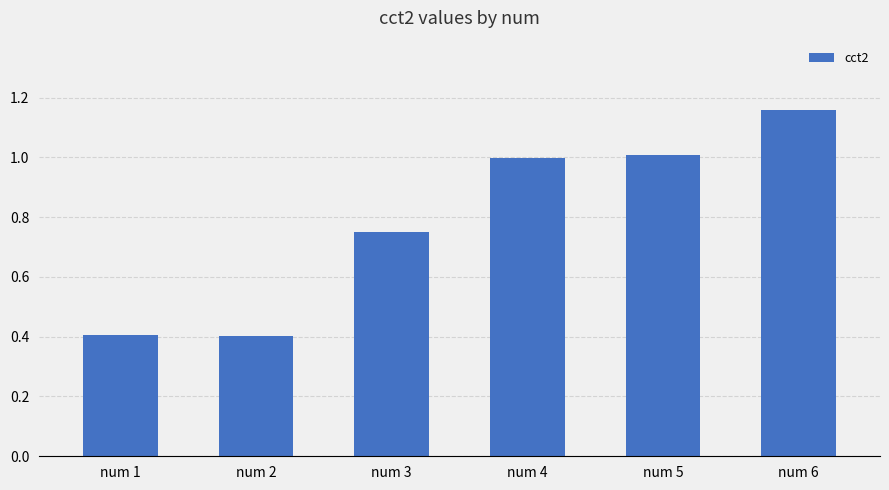

What is the difference between the maximum and minimum values?

0.8